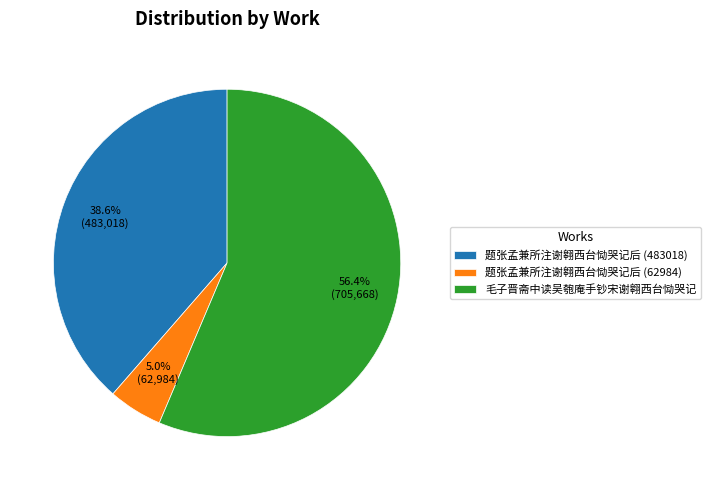

Is there a majority slice in this chart?

Yes